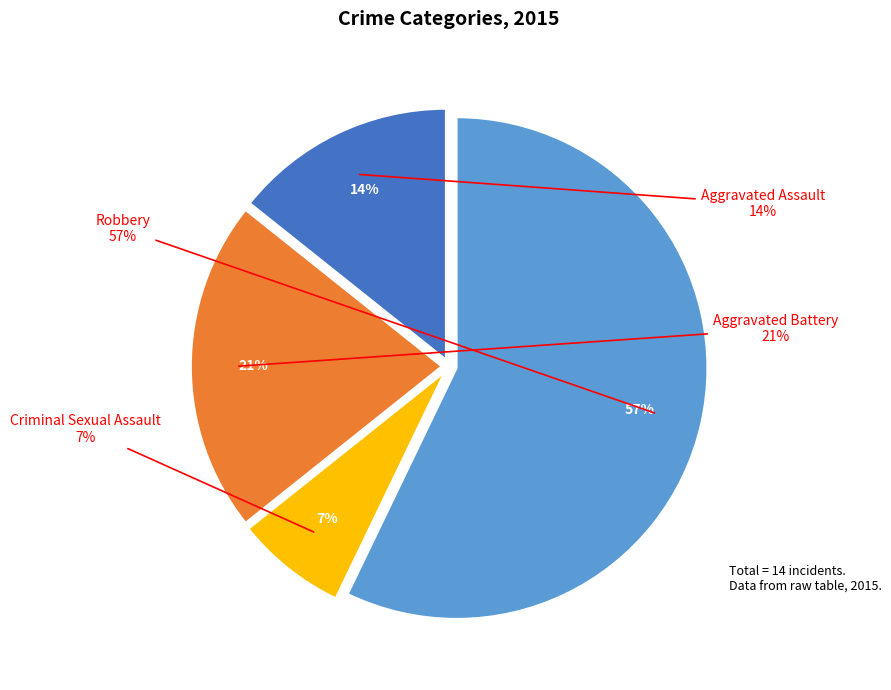

To the nearest percent, what is the difference between the Aggravated Battery and Criminal Sexual Assault slice percentages?

14%